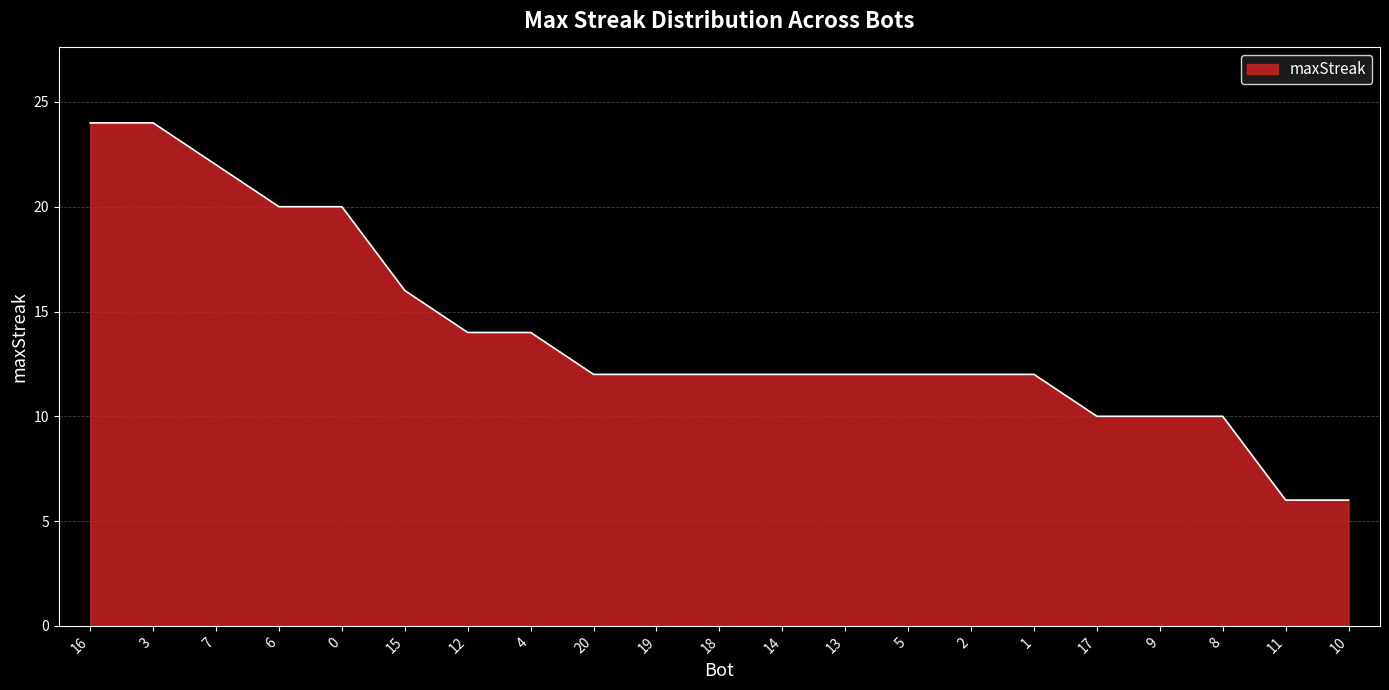

True or false: the data shows 12 at 6.

False